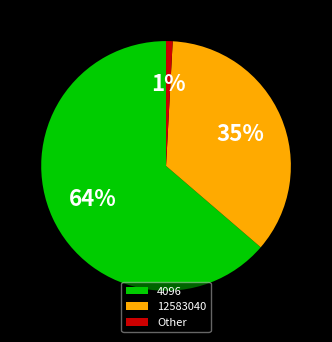

Is the sum of 12583040 and Other greater than half?

No